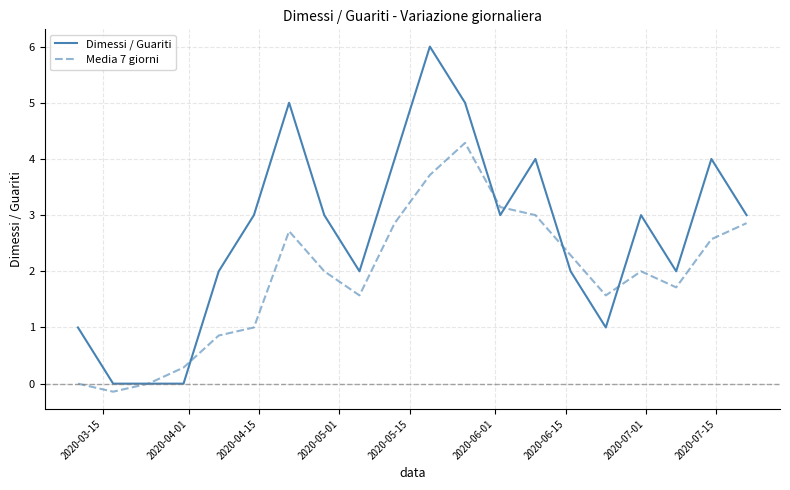

What is the highest value of the Media 7 giorni series?

4.3